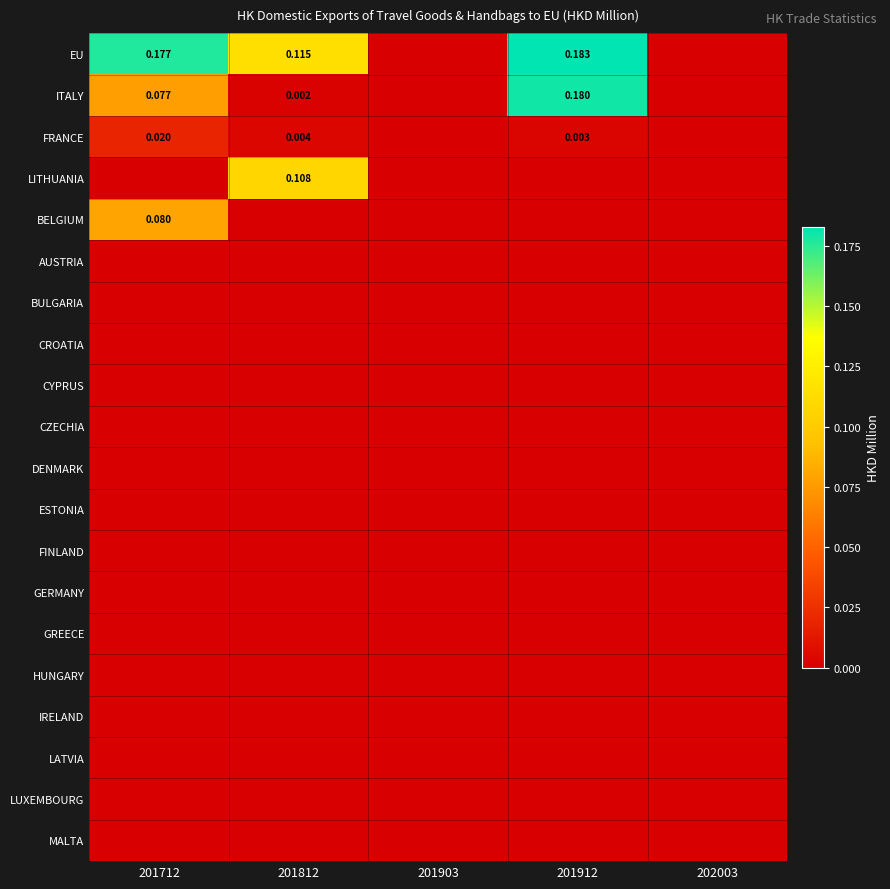

Is the value of FRANCE at 201812 greater than the value of ITALY at 201712?

No